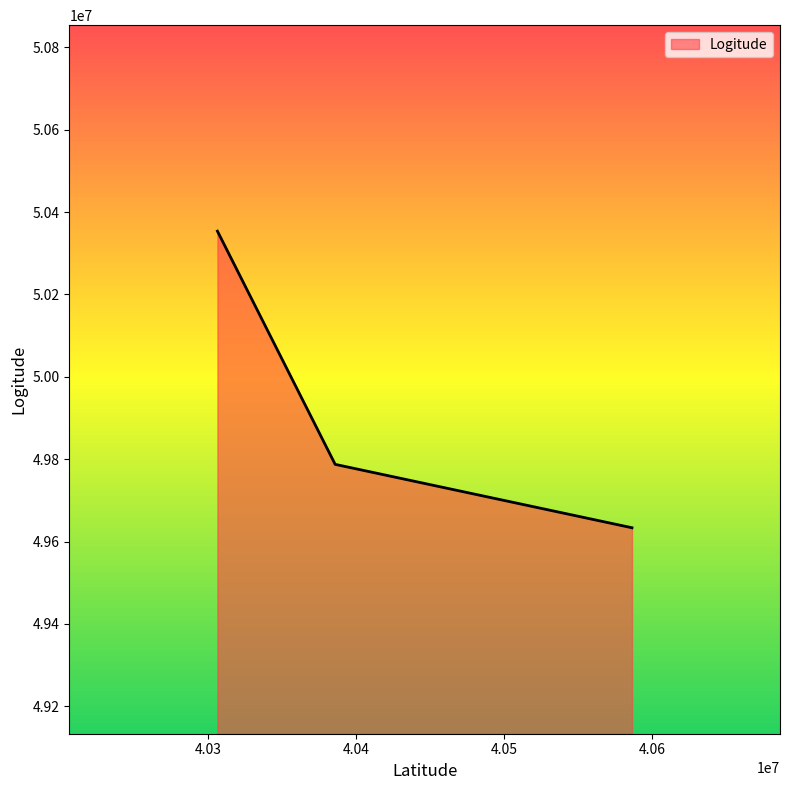

Reading left to right, extract all data points from this chart.

50353659	49787485	49633574